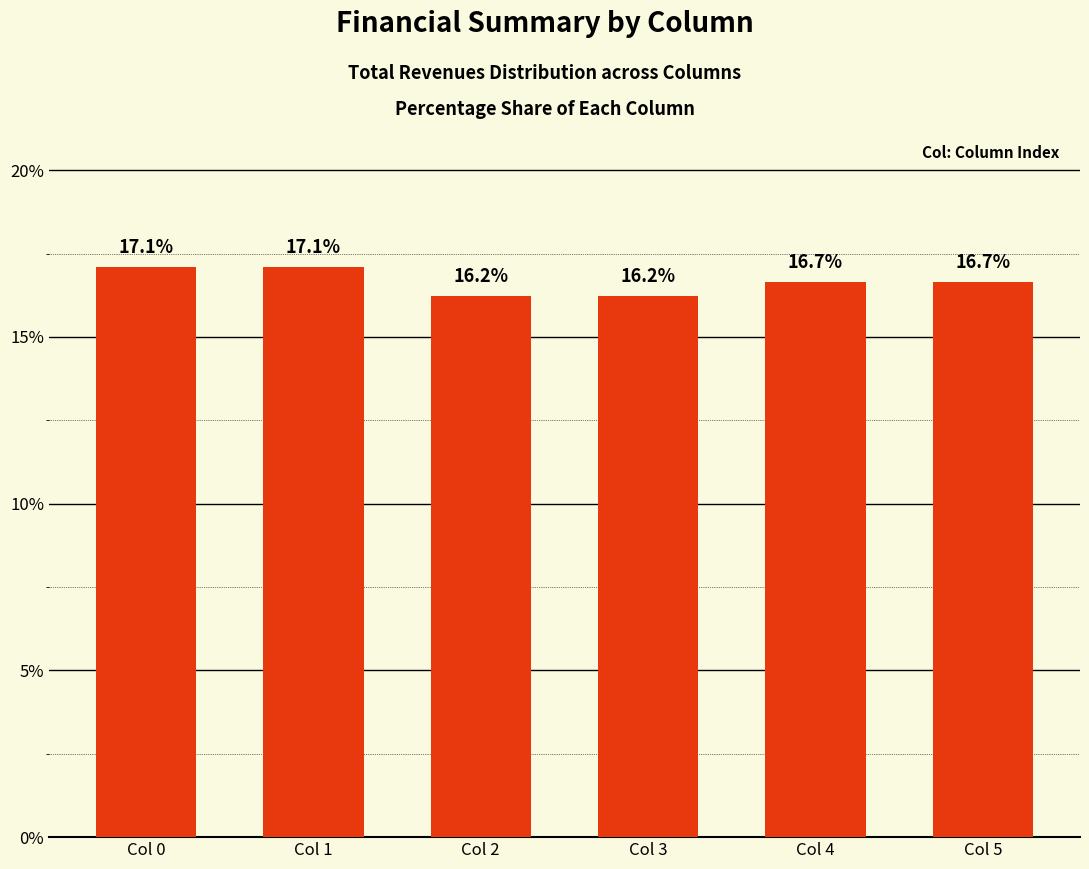

Does the chart contain stacked bars?

No